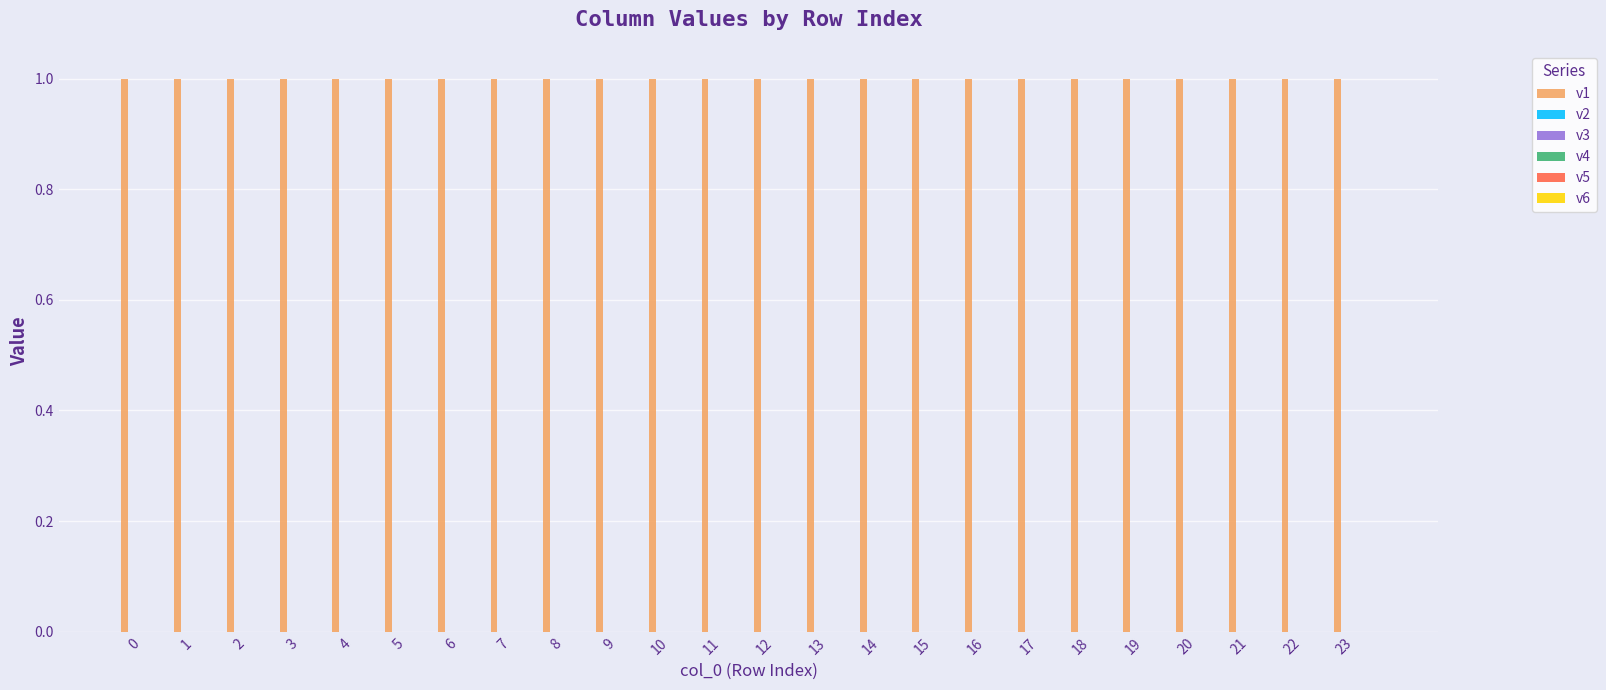

Is the value of v5 at 2 greater than the value of v1 at 13?

No